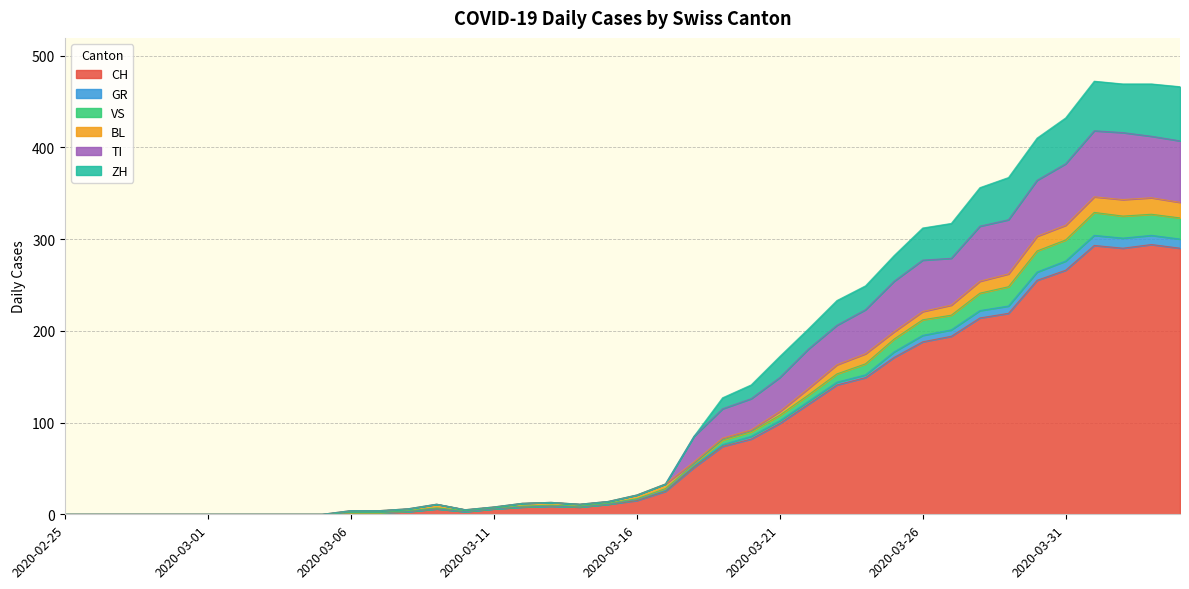

At how many categories does at least one series exceed 349?

8